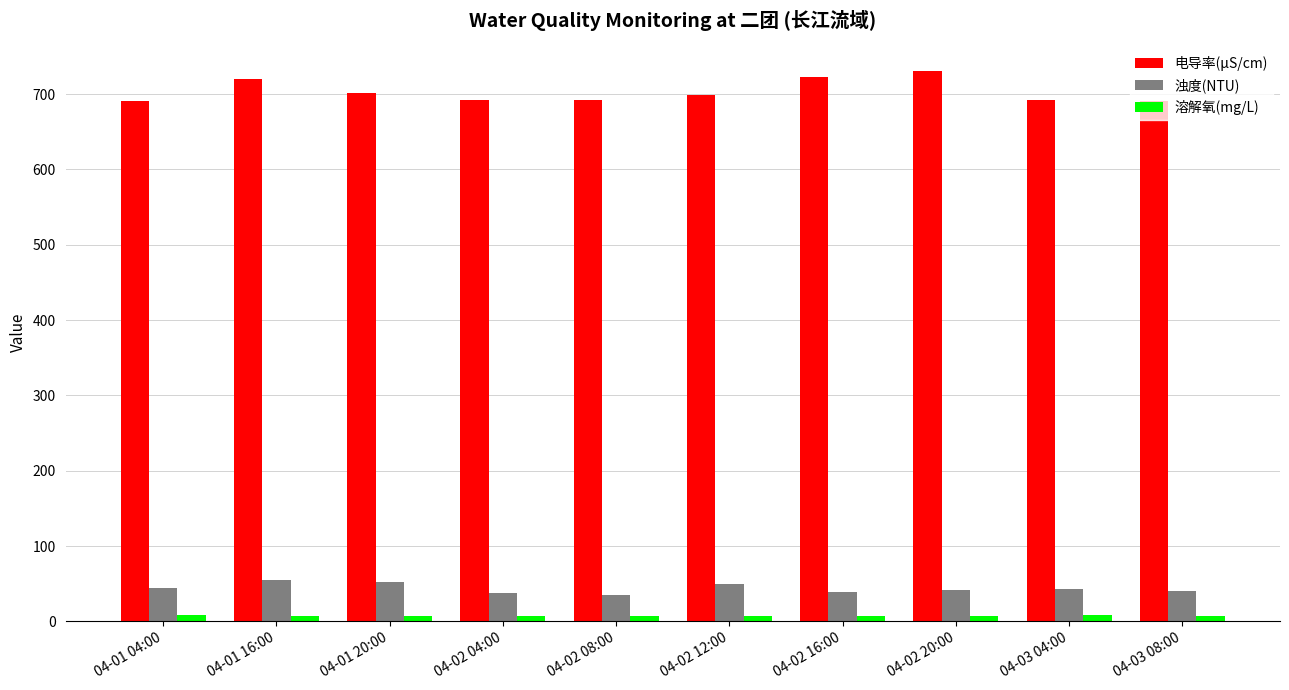

Which series has the largest range (max minus min)?

电导率(μS/cm)